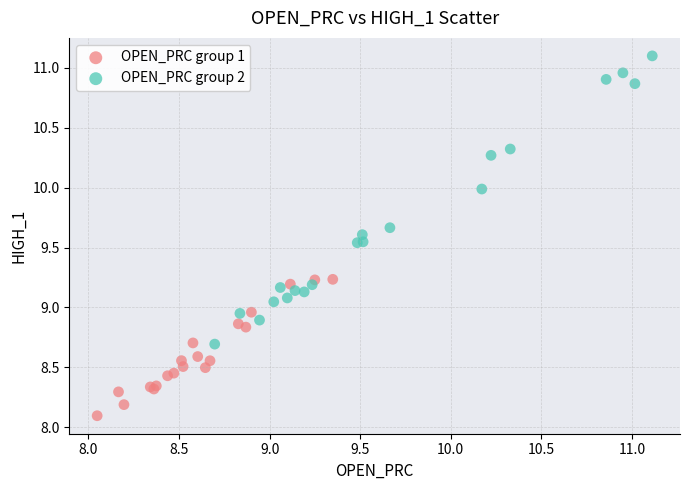

Which series reaches the maximum Y coordinate?

OPEN_PRC group 2